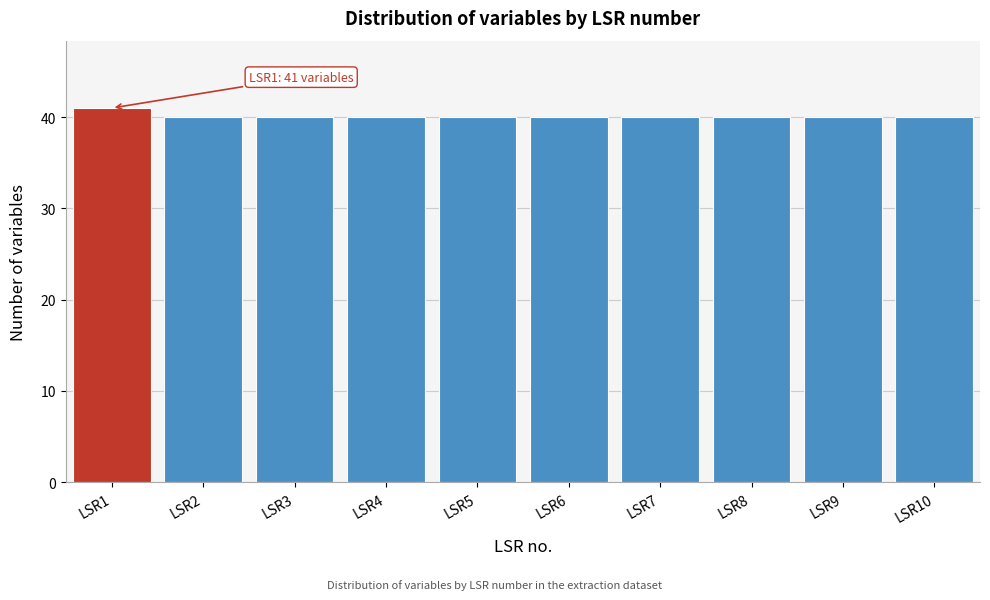

Reading right to left, extract all data points from this chart.

40	40	40	40	40	40	40	40	40	41